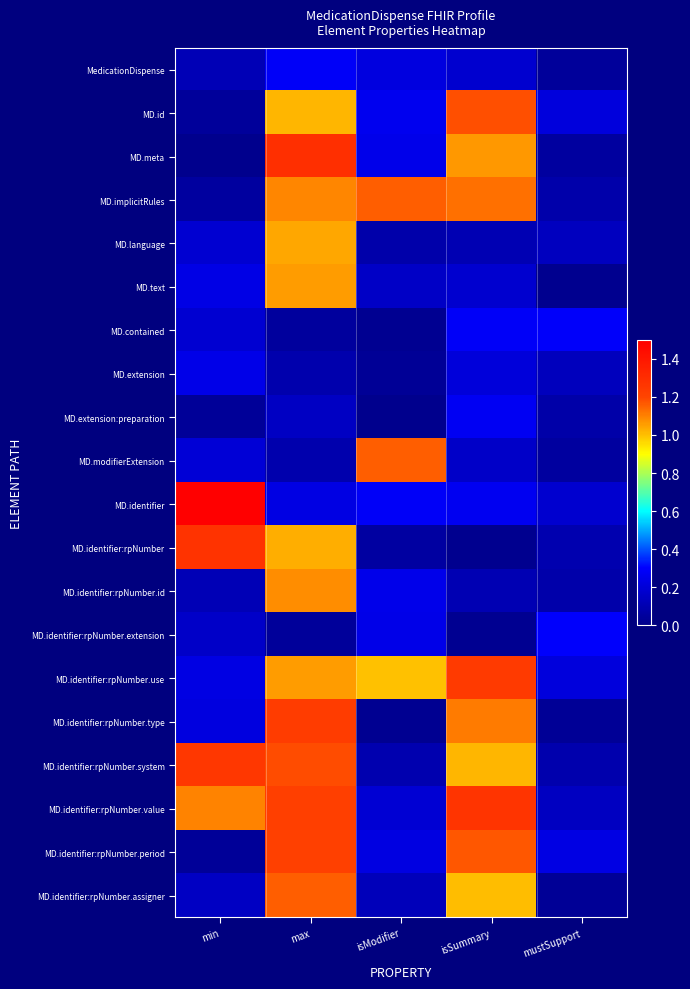

What is the total value across all series at min?

8.1